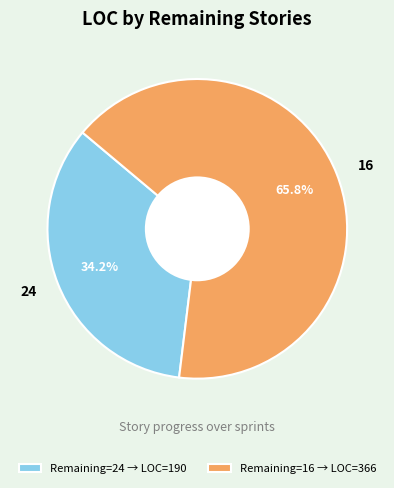

True or false: 16 accounts for 66% of the total.

True